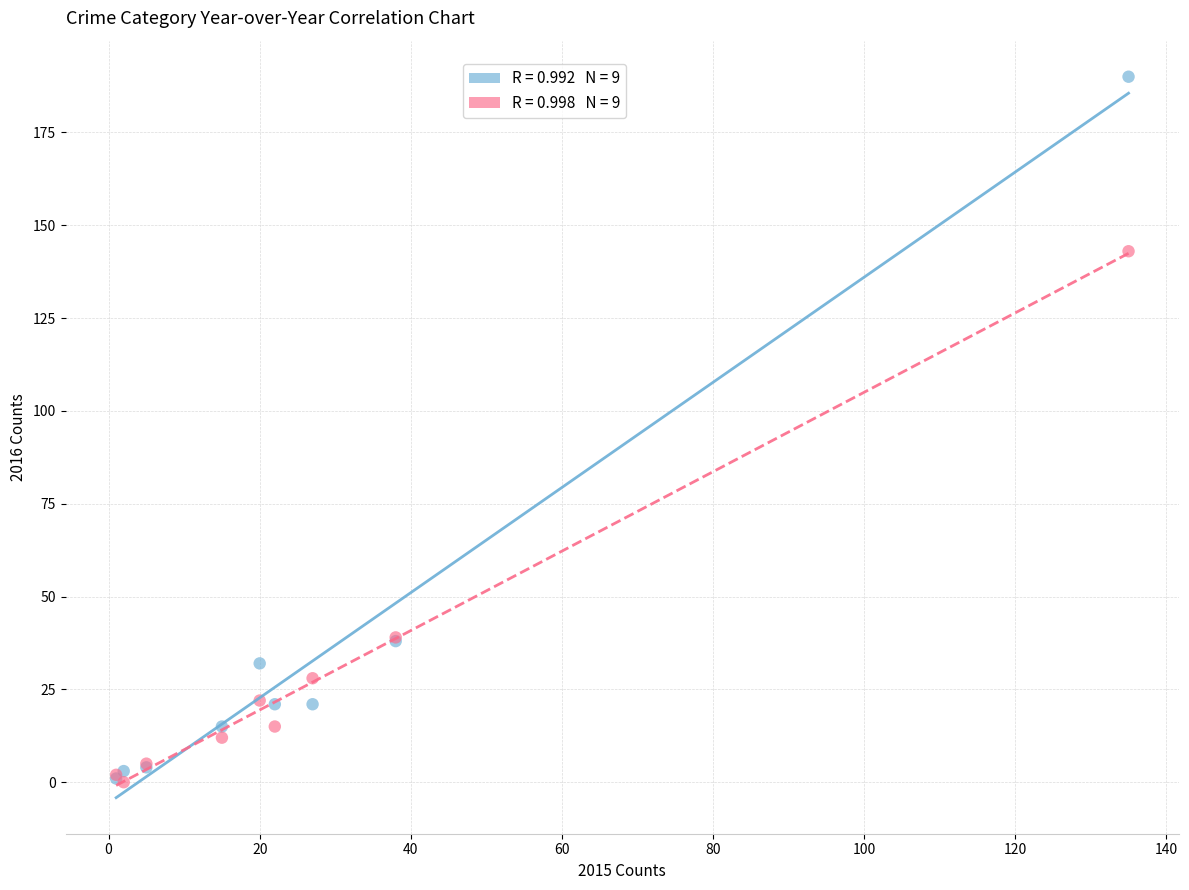

Across all series, what Y value is closest to 95?

143